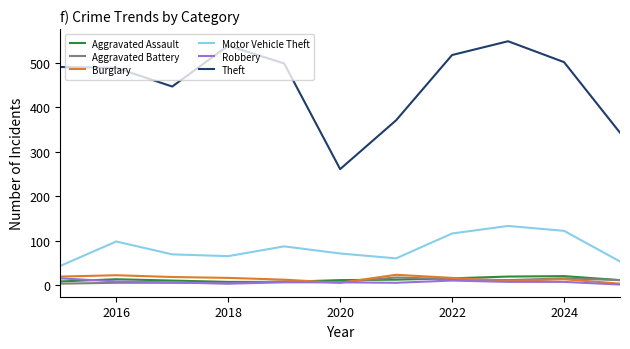

Which series has the widest spread of values?

Theft